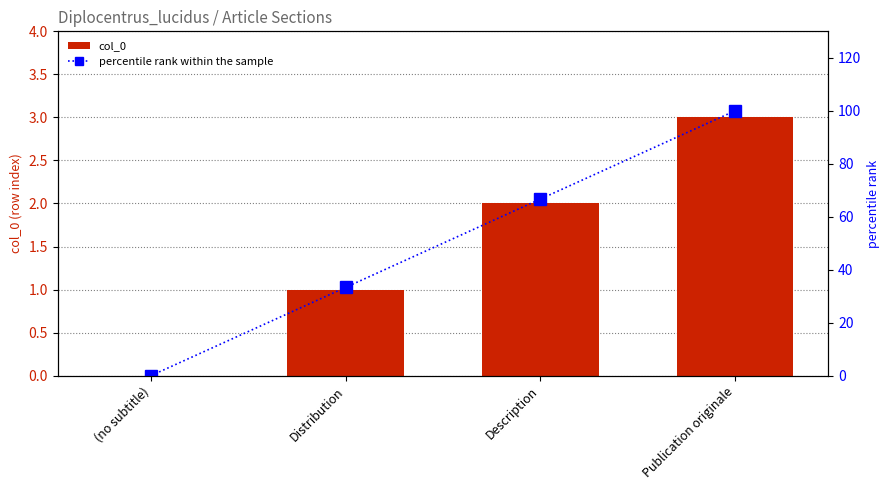

Is the value of col_0 at Distribution greater than the value of percentile rank within the sample at Publication originale?

No